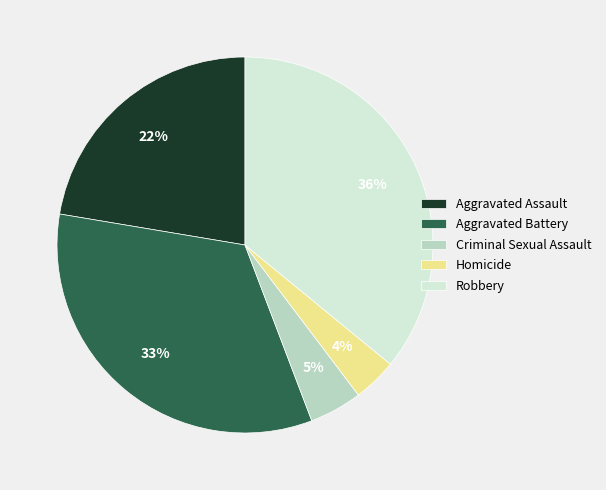

Is Aggravated Battery the majority of the pie?

No